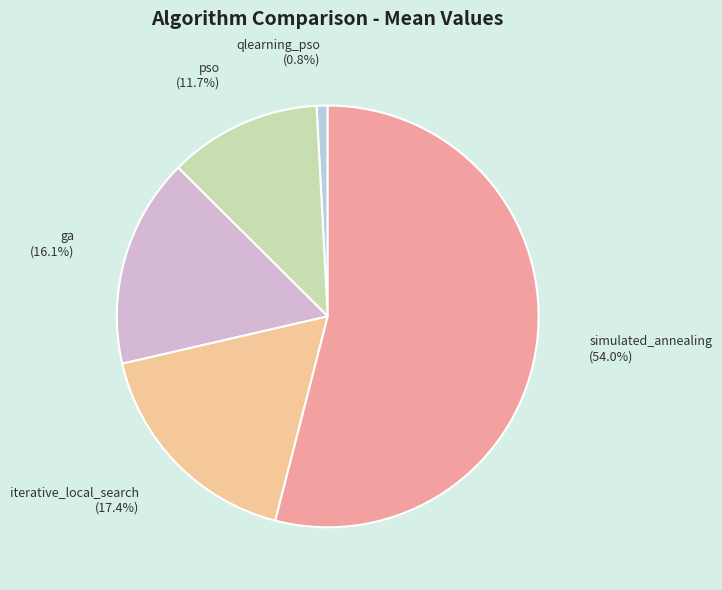

To the nearest percent, what is the difference between the largest and smallest slice percentages?

53%